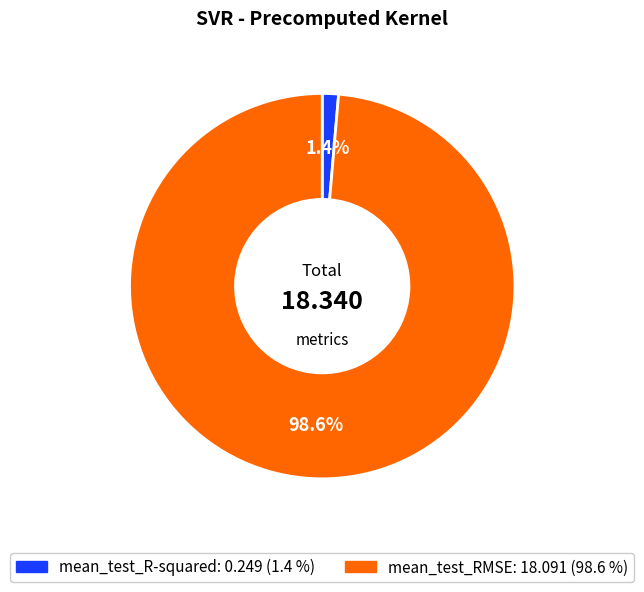

To the nearest percent, what portion does mean_test_R-squared represent?

1%